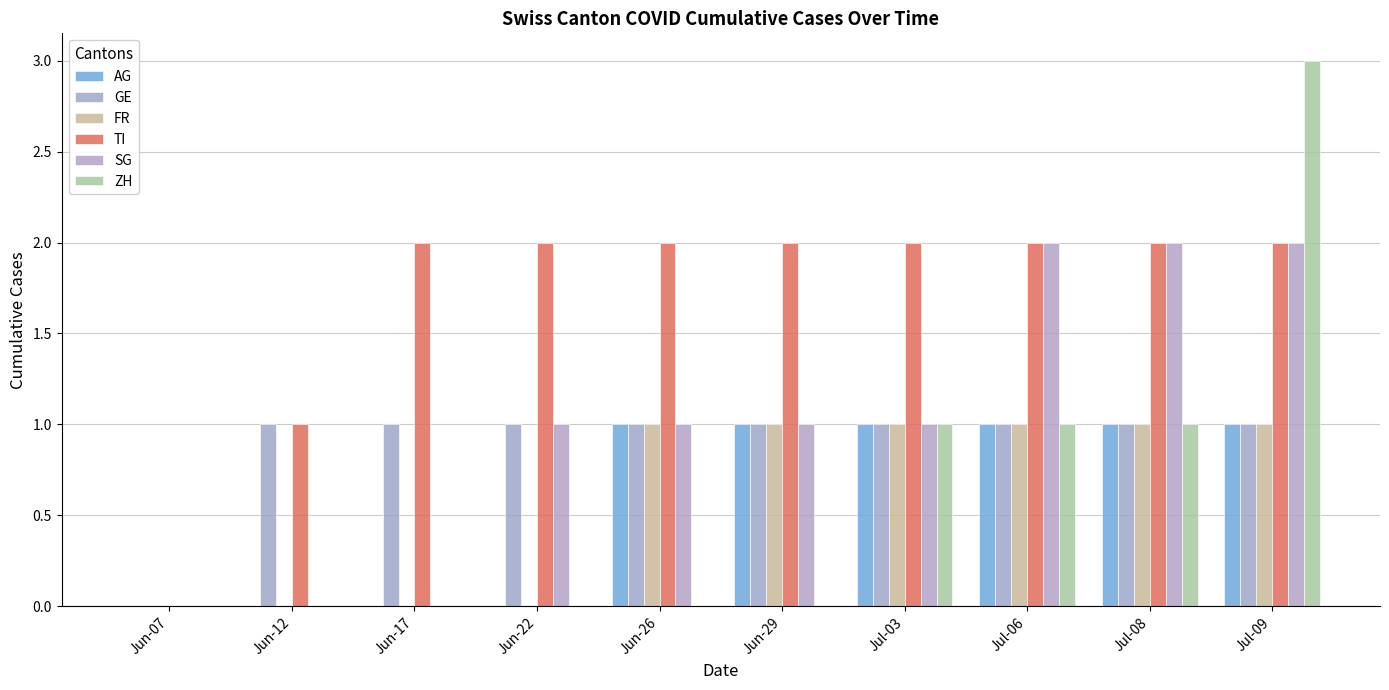

The GE series shows 1 at Jun-07. True or false?

False